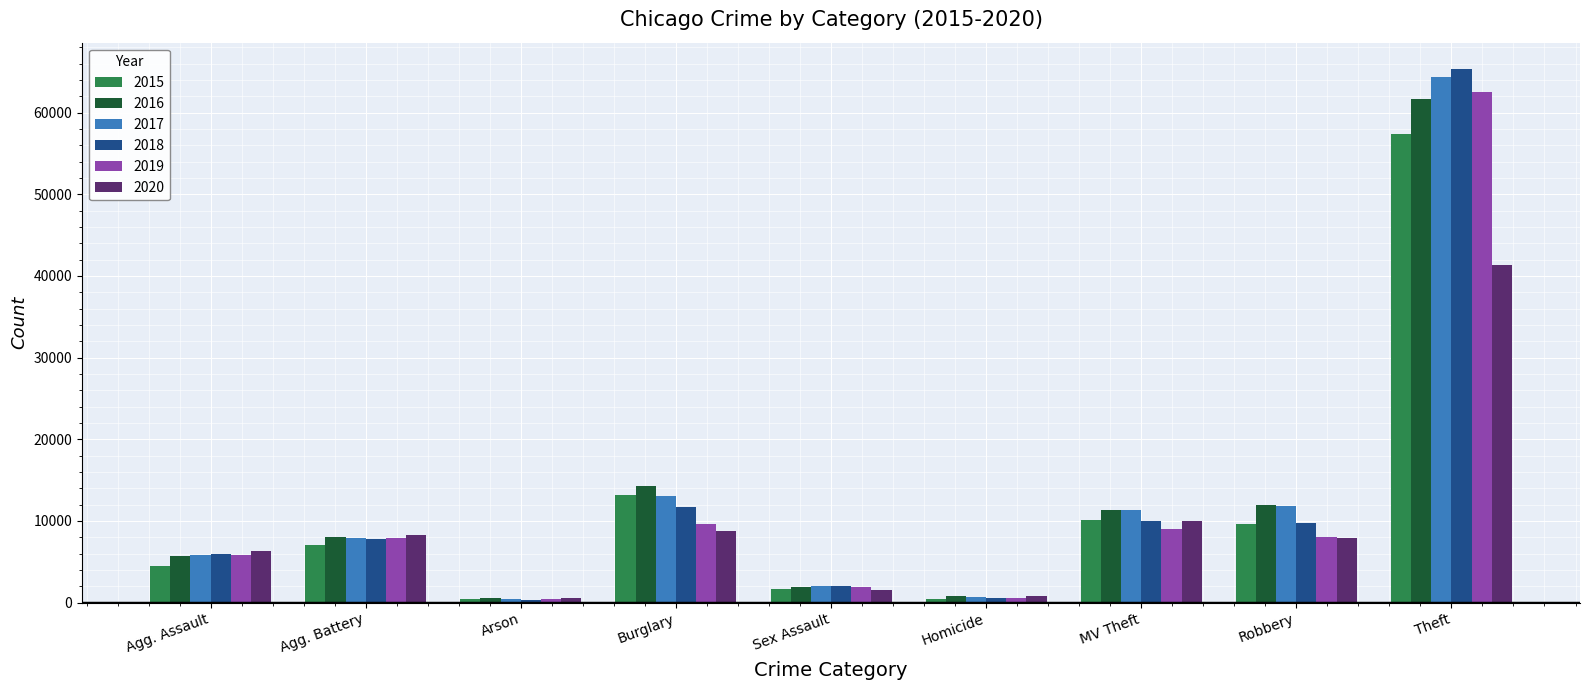

What is the greatest value displayed?

65290